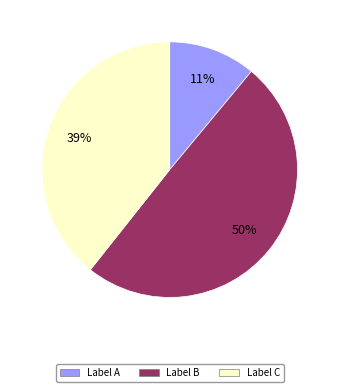

To the nearest percent, what is the average slice percentage?

33%